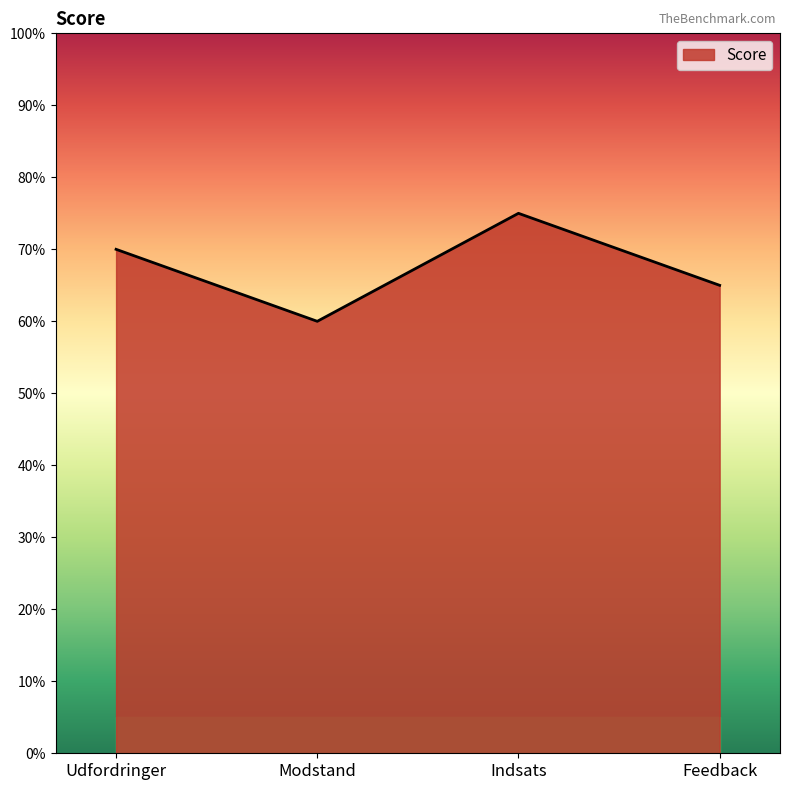

What position from the left is Udfordringer?

1